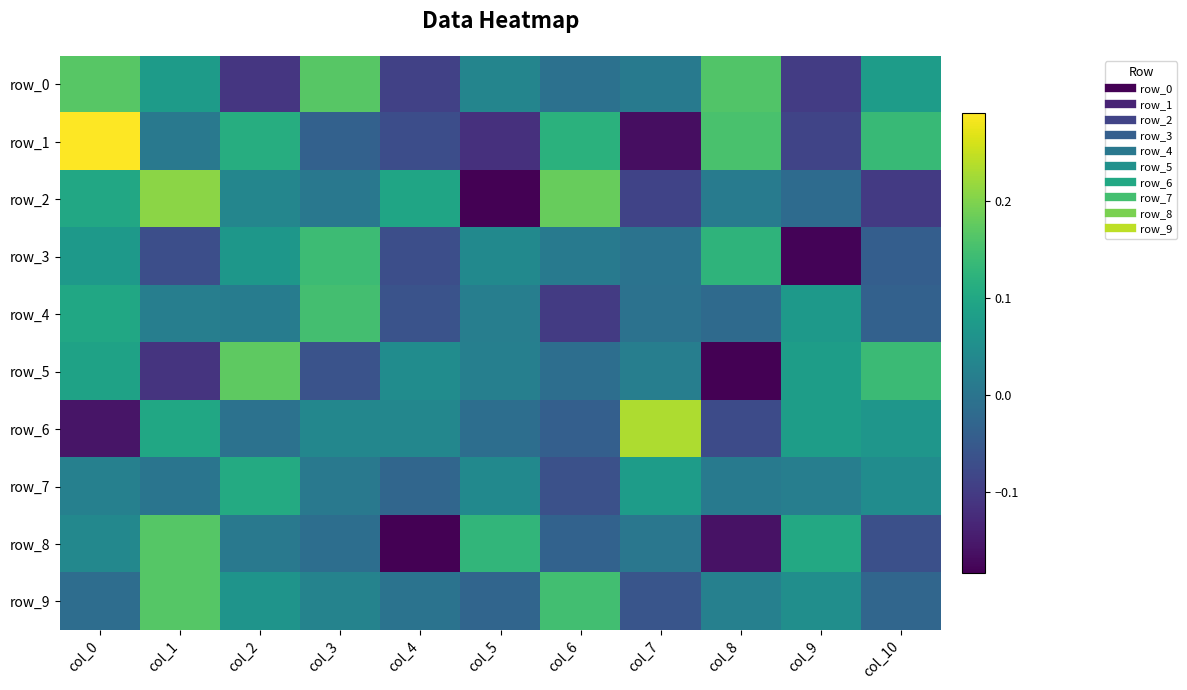

Is it true that row_6 equals 0.1 at col_1?

True